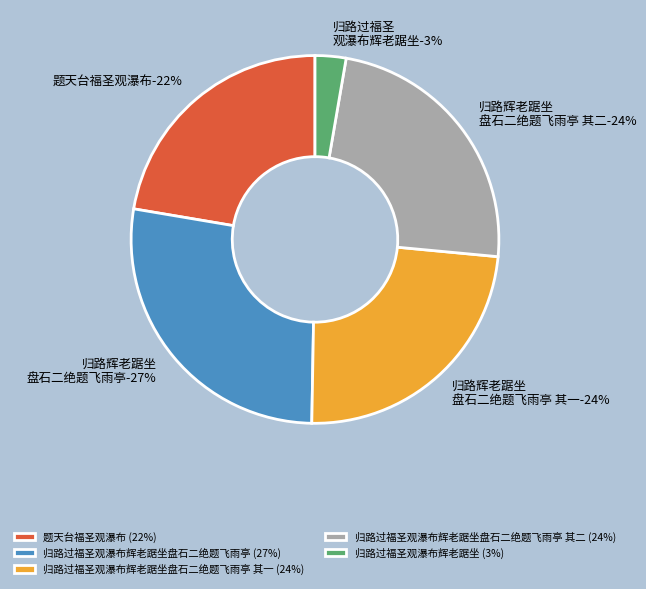

The 归路过福圣观瀑布辉老踞坐盘石二绝题飞雨亭 其一 slice represents 24% of the pie. True or false?

True